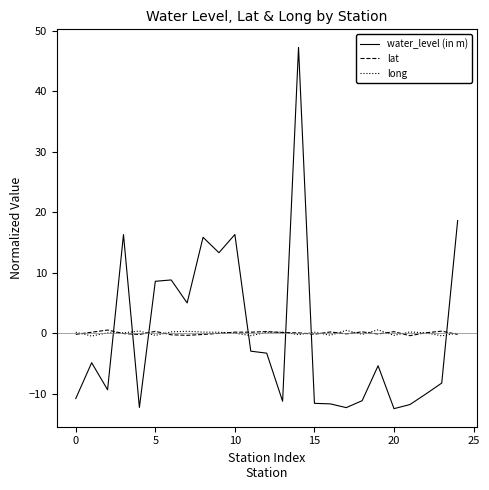

Count the number of categories in the chart.

25